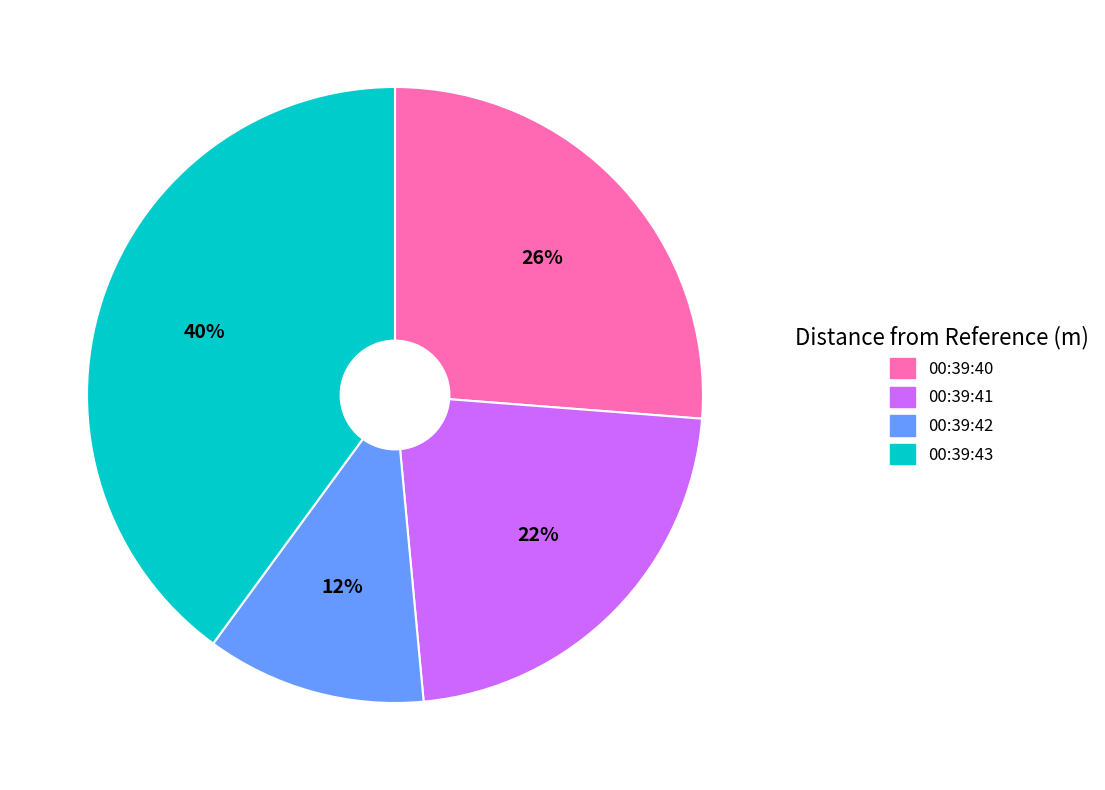

Between 00:39:42 and 00:39:40, which is larger?

00:39:40